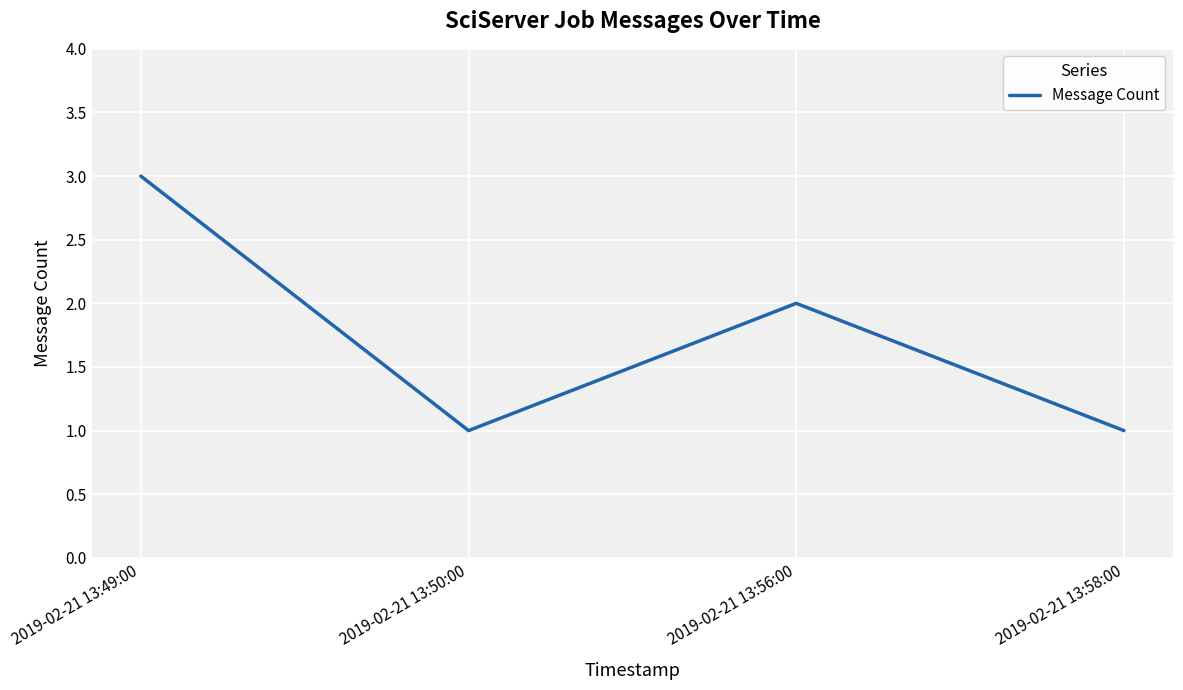

What is the maximum value shown in the chart?

3